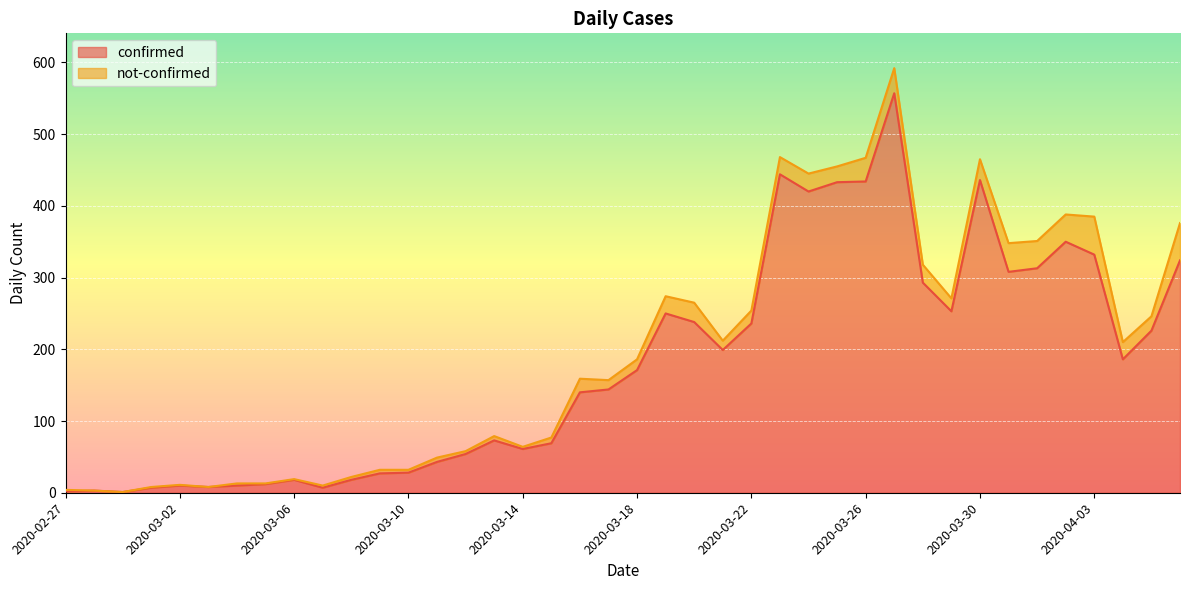

What position from the left is 2020-03-19?

22